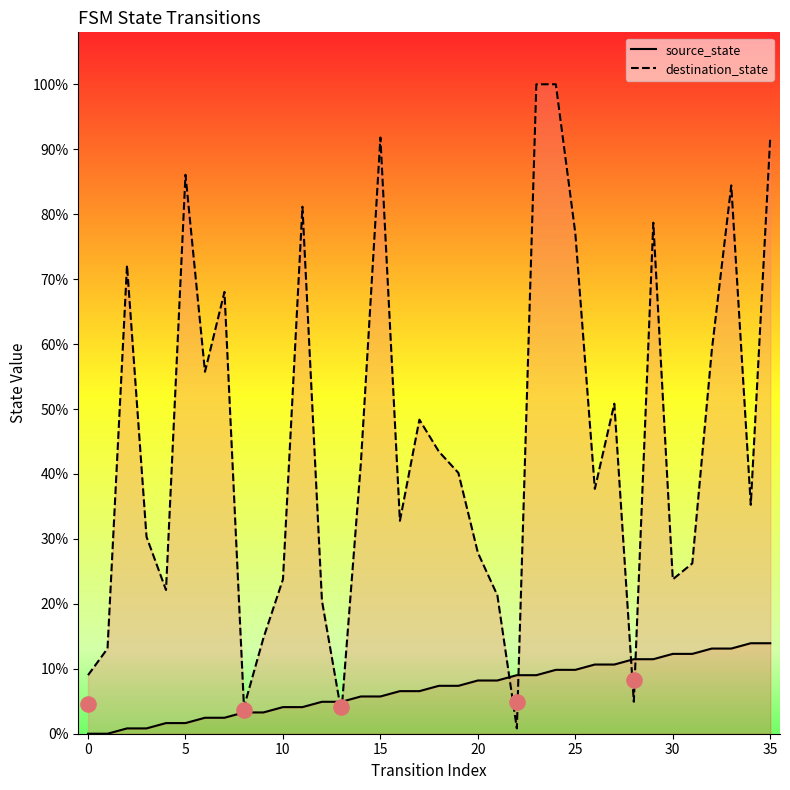

Which series reaches the minimum Y coordinate?

source_state